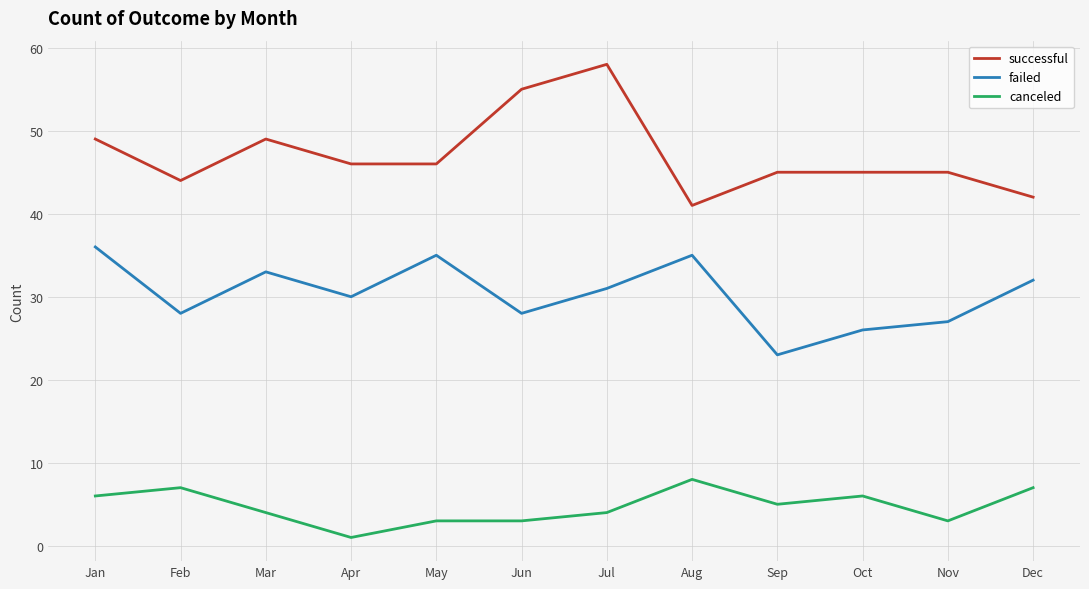

True or false: successful and canceled cross at least once.

False